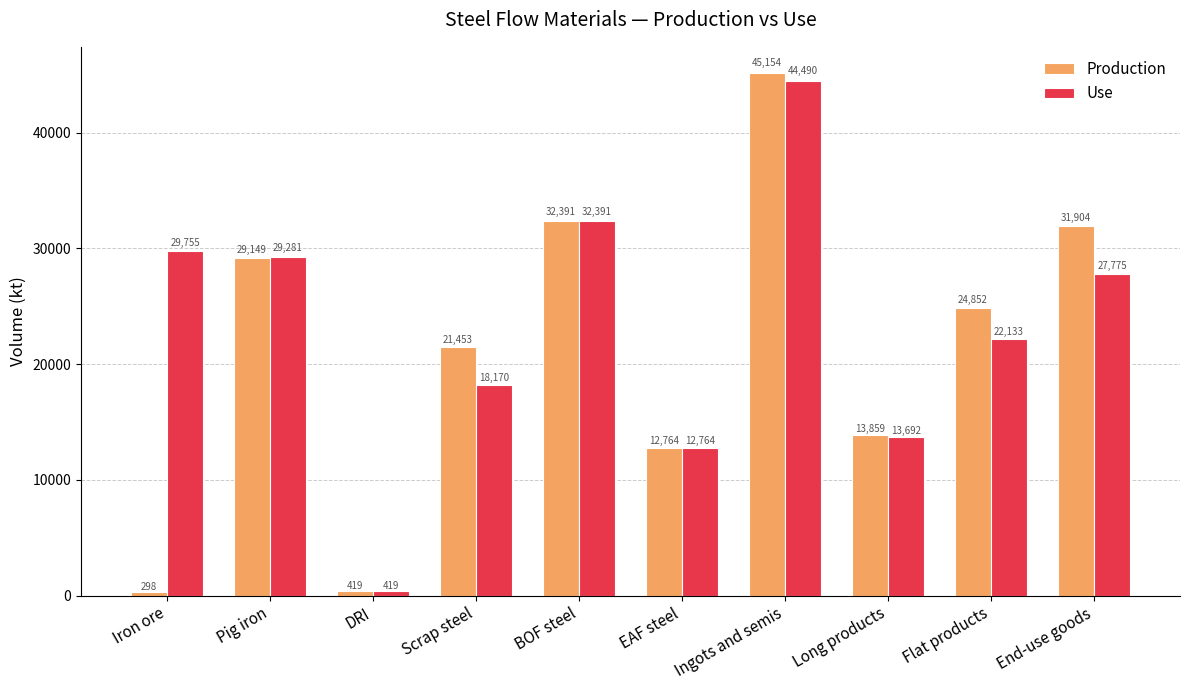

What is the difference between the highest and lowest values at Ingots and semis?

664.4